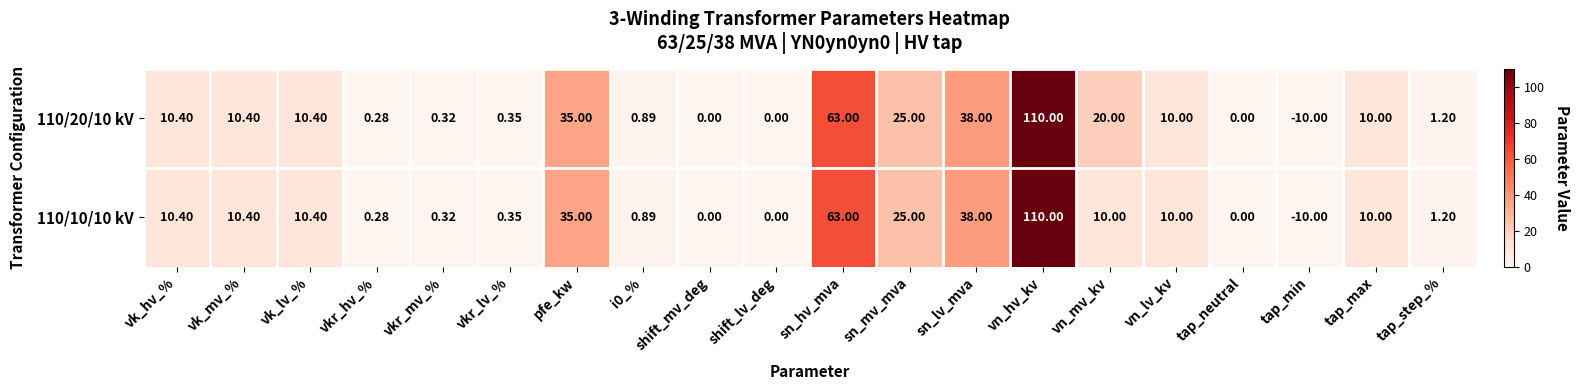

Is the value of 110/10/10 kV at tap_step_% greater than the value of 110/20/10 kV at sn_mv_mva?

No